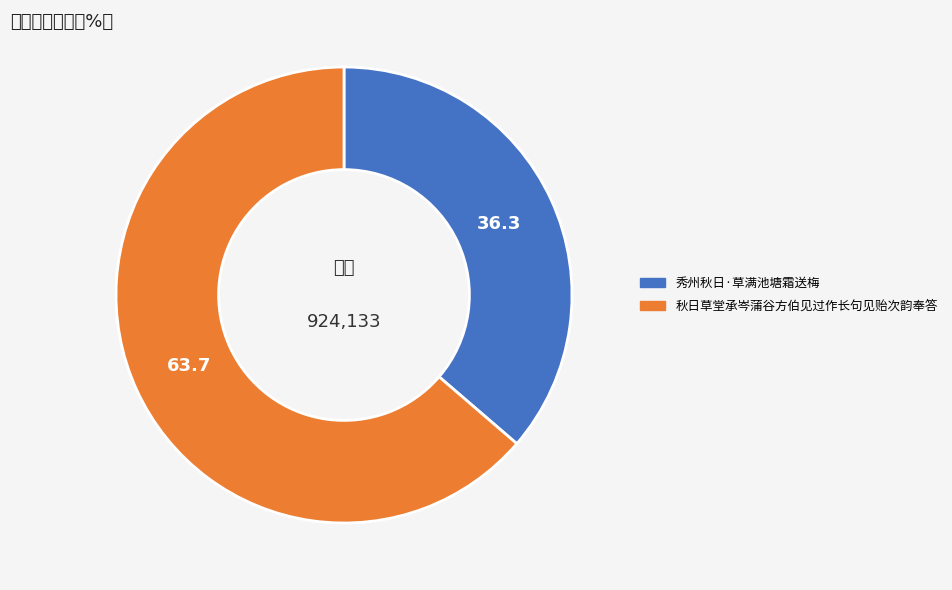

Is it true that 秀州秋日·草满池塘霜送梅 is 45% of the pie?

False